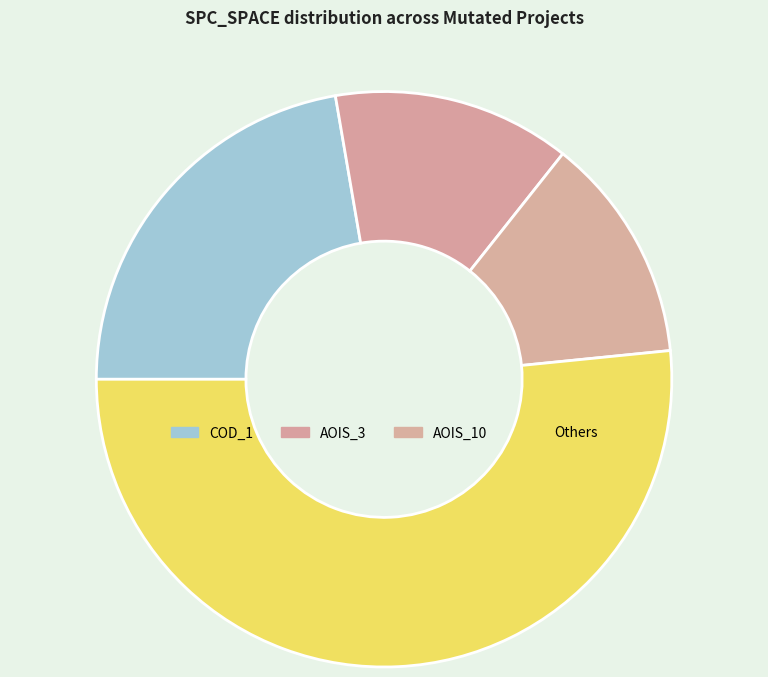

Does any single category account for the majority?

Yes